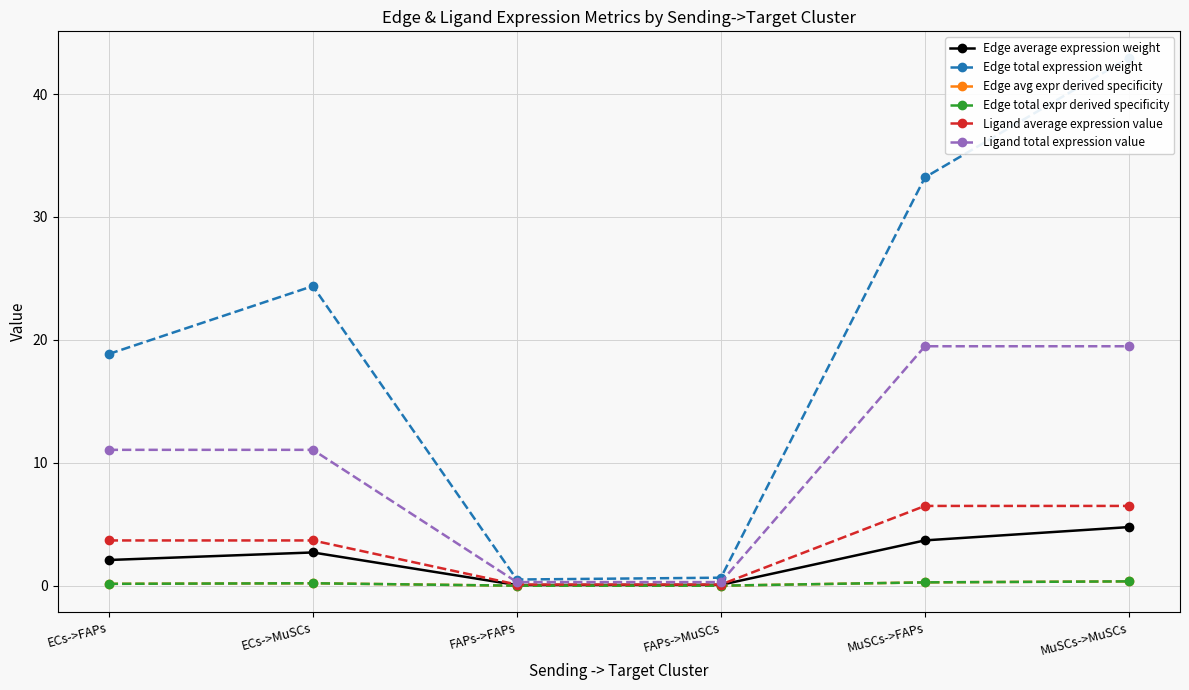

What are all the series names shown in the legend?

Edge average expression weight, Edge total expression weight, Edge avg expr derived specificity, Edge total expr derived specificity, Ligand average expression value, Ligand total expression value